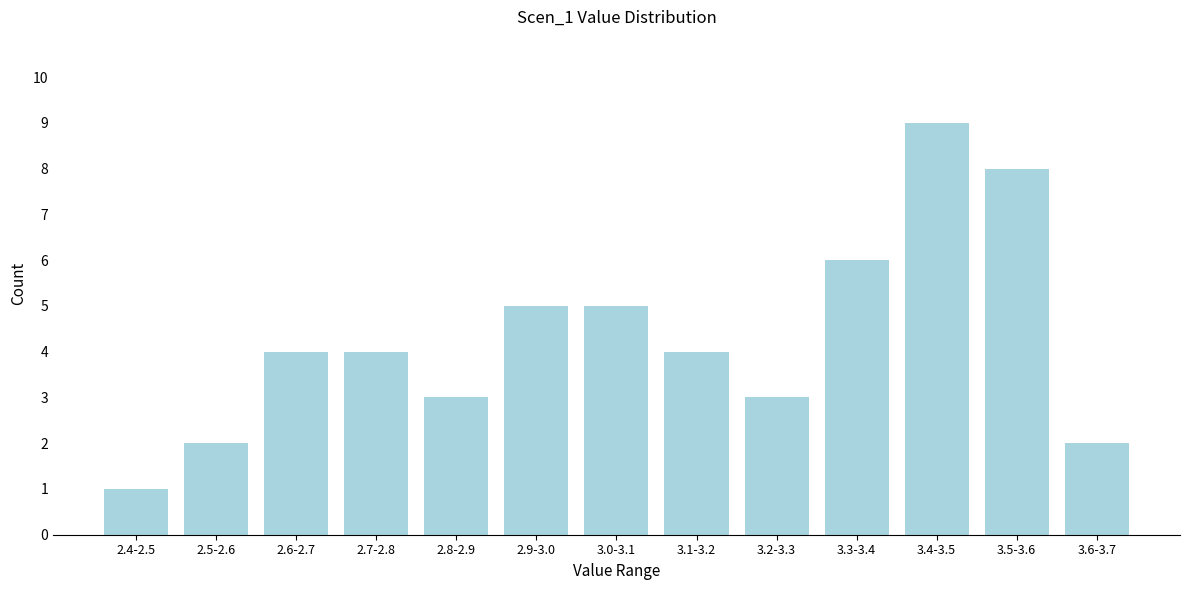

Reading right to left, what are all the values shown in this chart?

2	8	9	6	3	4	5	5	3	4	4	2	1